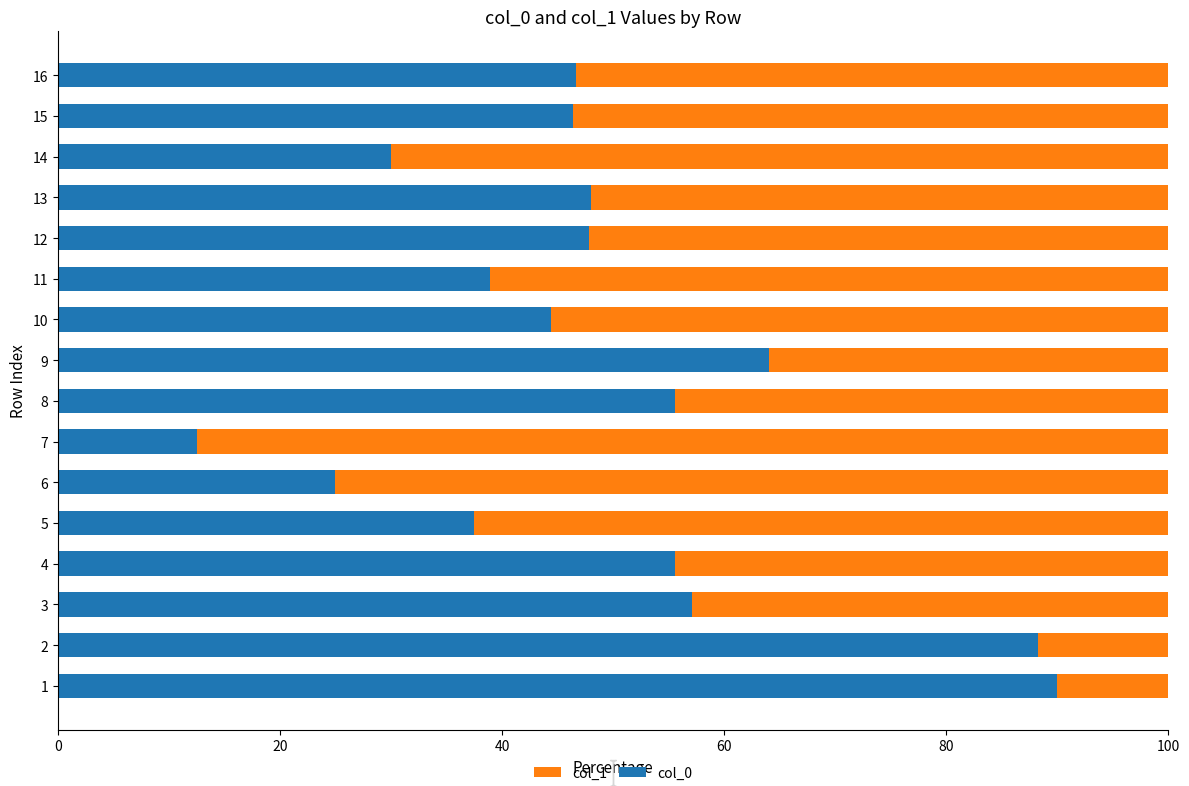

What is the difference between the second highest and minimum values in the col_0 series?

75.7